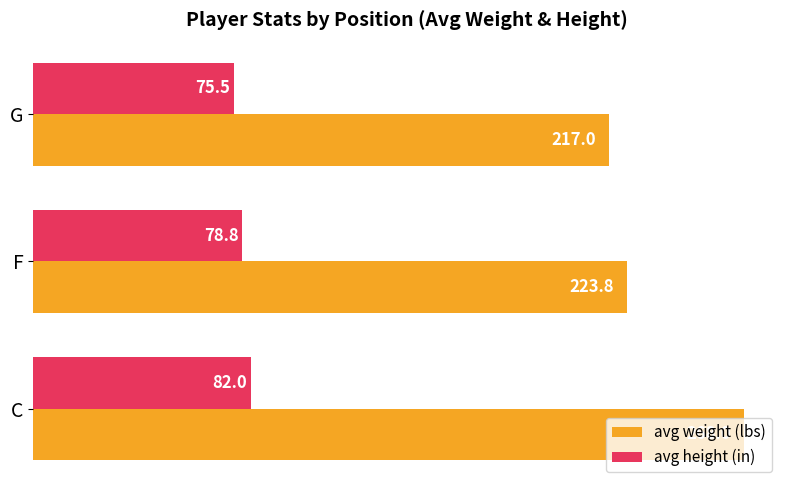

What is the difference between the avg height (in) values at F and G?

3.3